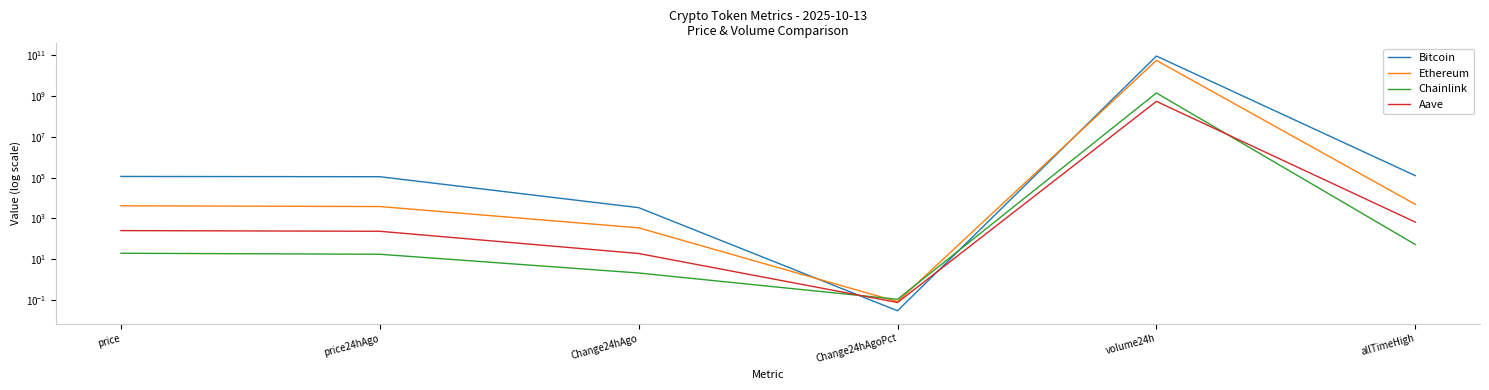

True or false: Ethereum and Aave cross at least once.

False